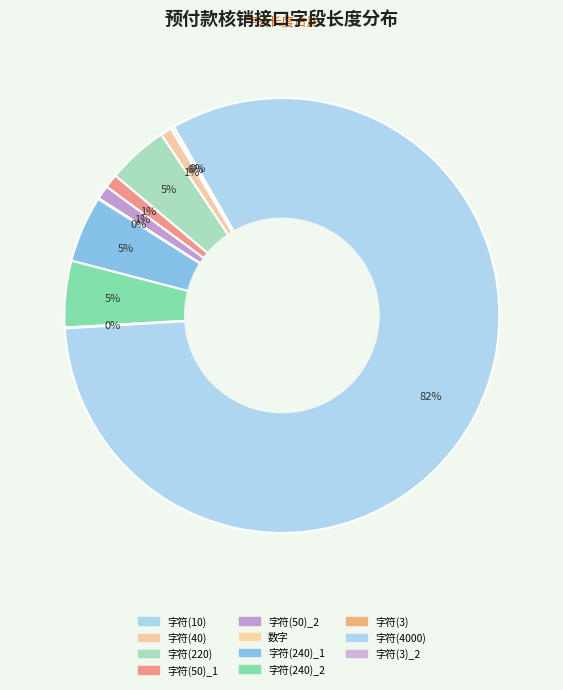

Is there a majority slice in this chart?

Yes